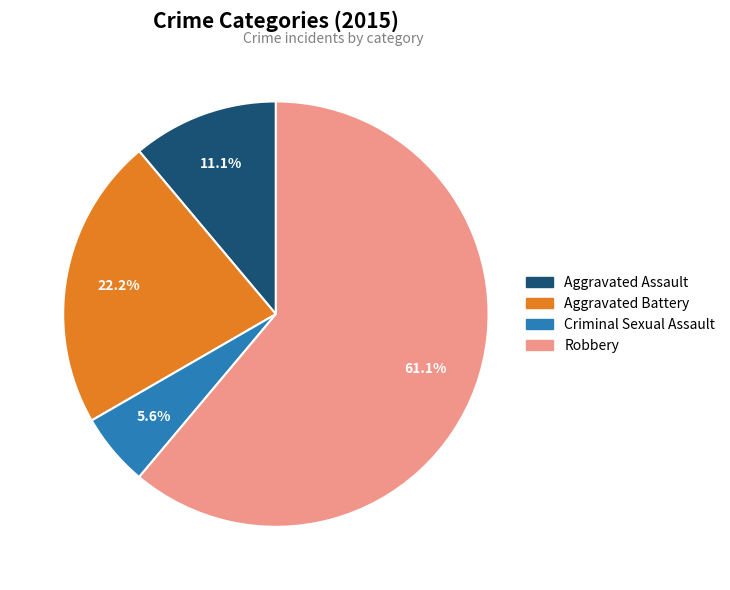

Rank the categories by value from highest to lowest.

Robbery, Aggravated Battery, Aggravated Assault, Criminal Sexual Assault